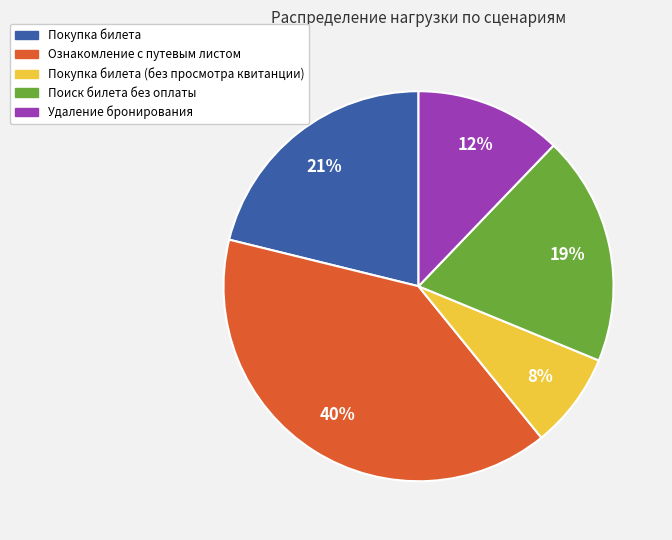

To the nearest percent, what is the difference between the largest and smallest slice percentages?

32%